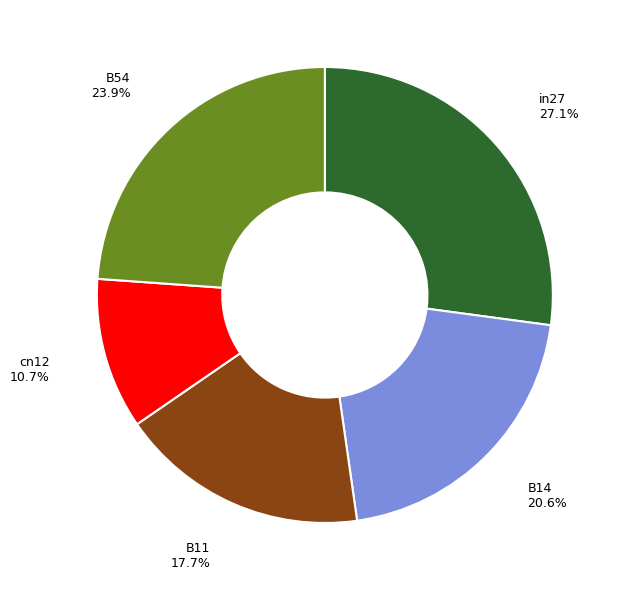

How many slices are in this pie chart?

5